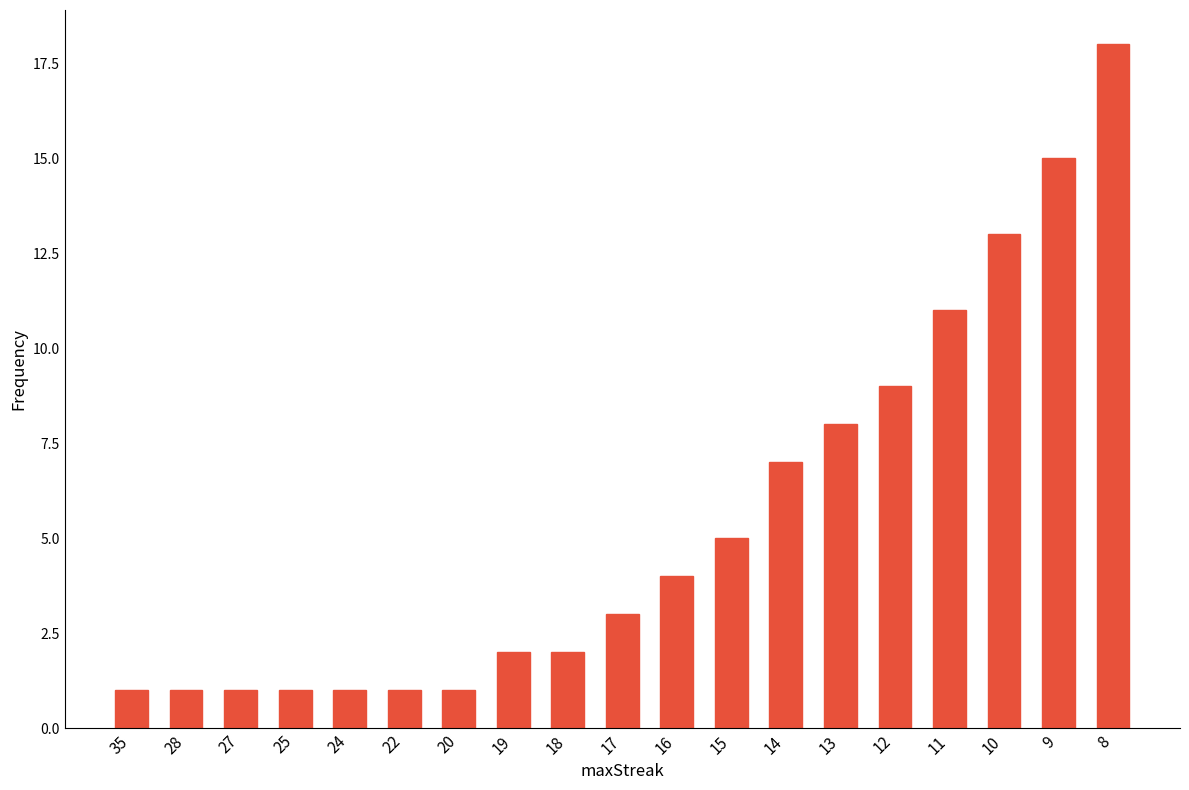

What is the value of the 8th bar from the left?

2